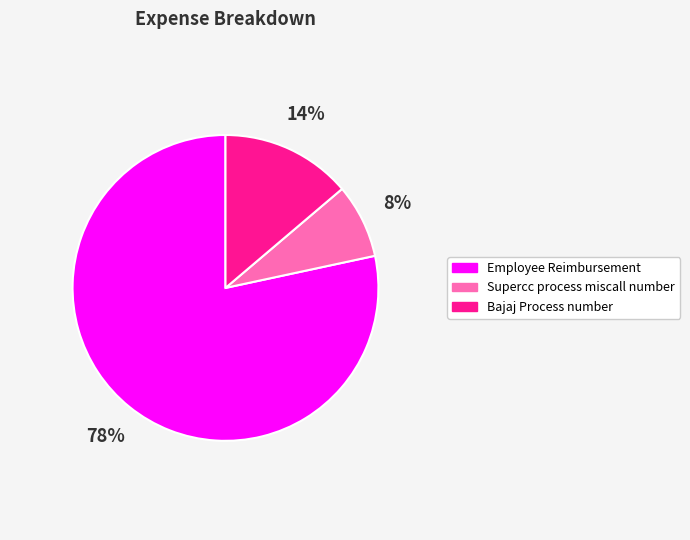

To the nearest percent, what portion does Bajaj Process number represent?

14%